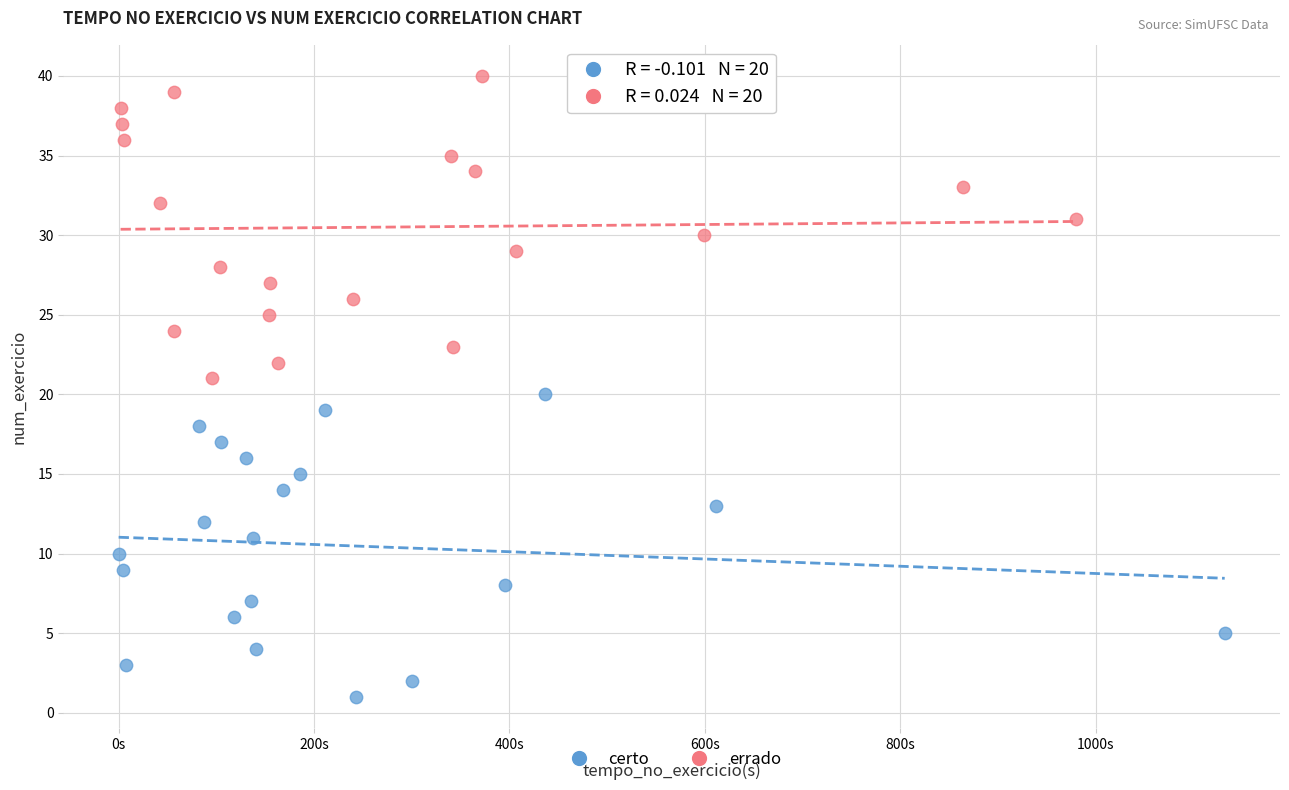

Which series reaches the maximum Y coordinate?

errado